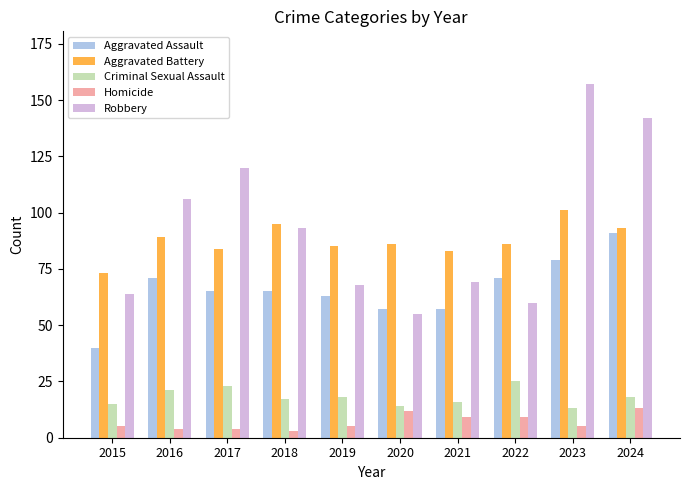

Between 2015 and 2022, which series saw the biggest shift?

Aggravated Assault